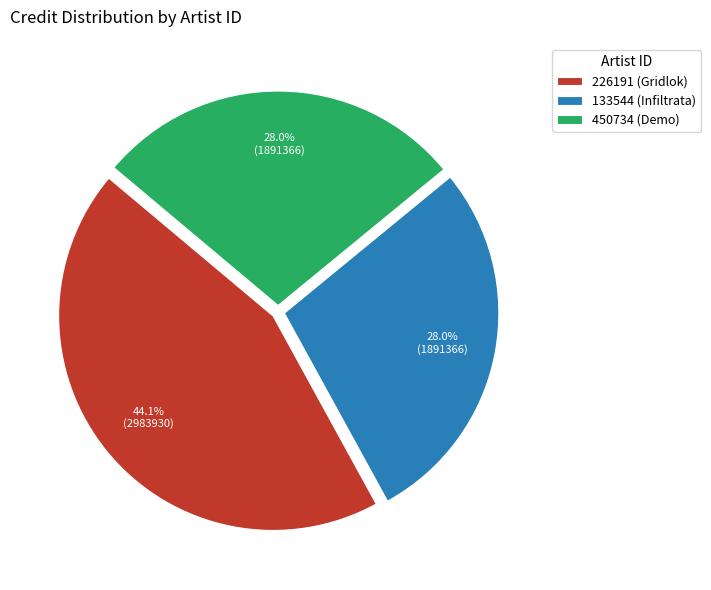

What percentage do 133544 (Infiltrata) and 450734 (Demo) together represent?

55.9%